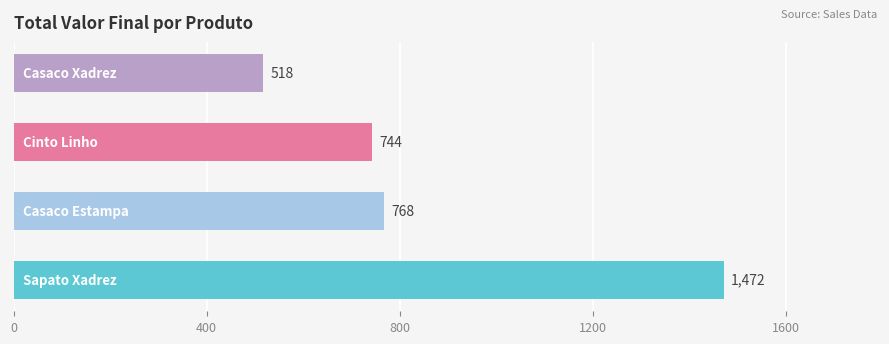

What is the difference between the maximum and second lowest values?

728